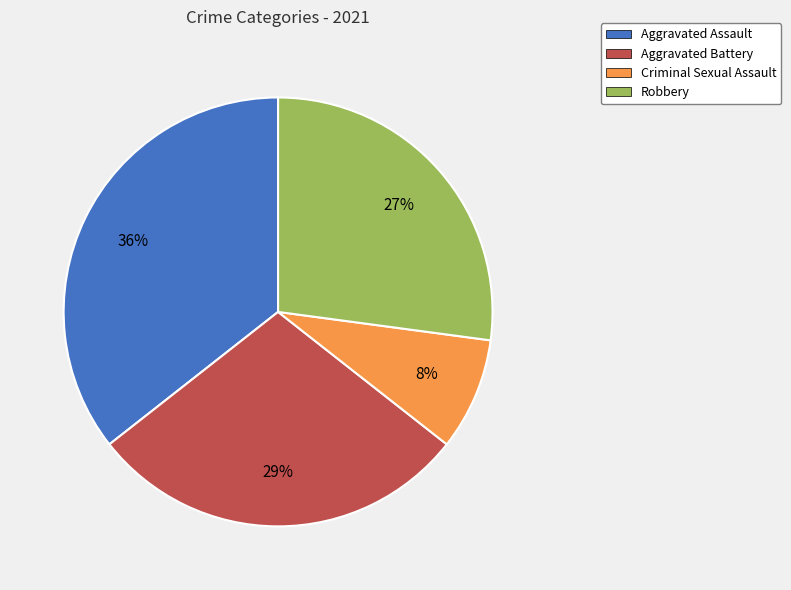

To the nearest percent, what portion does Criminal Sexual Assault represent?

8%